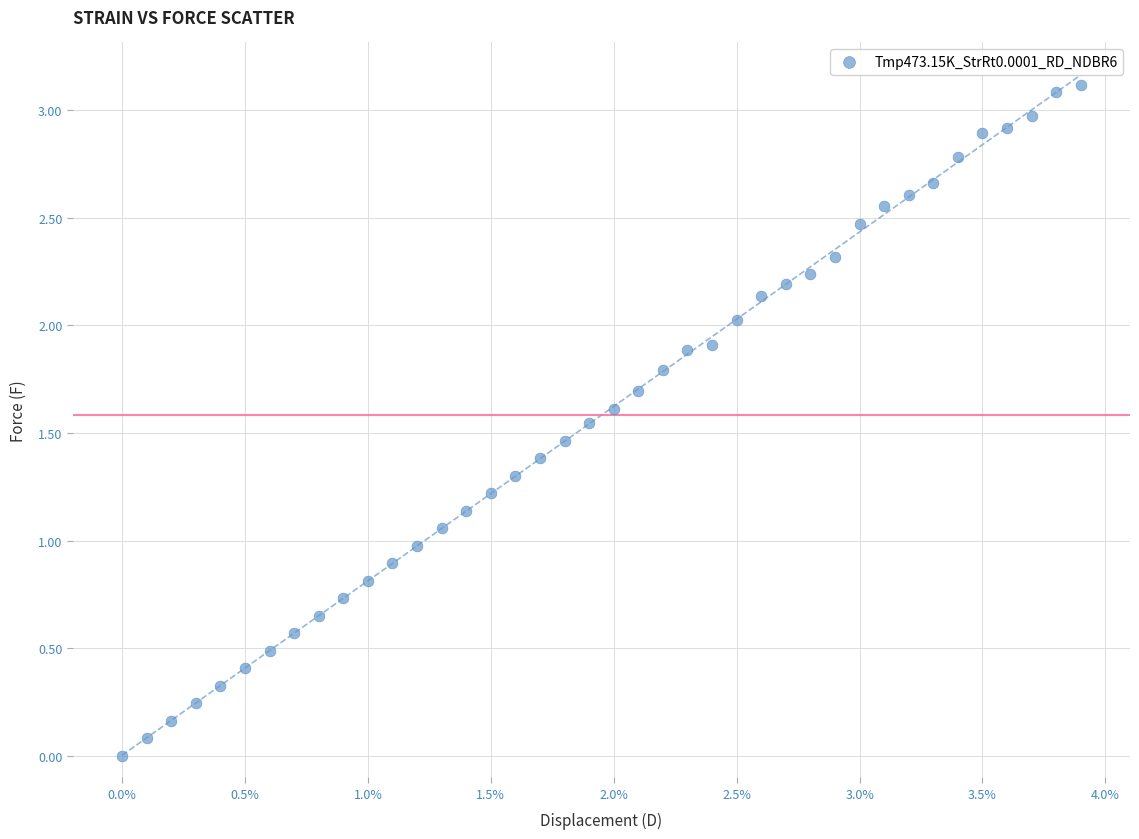

What is the range of Y values (max minus min)?

3.1